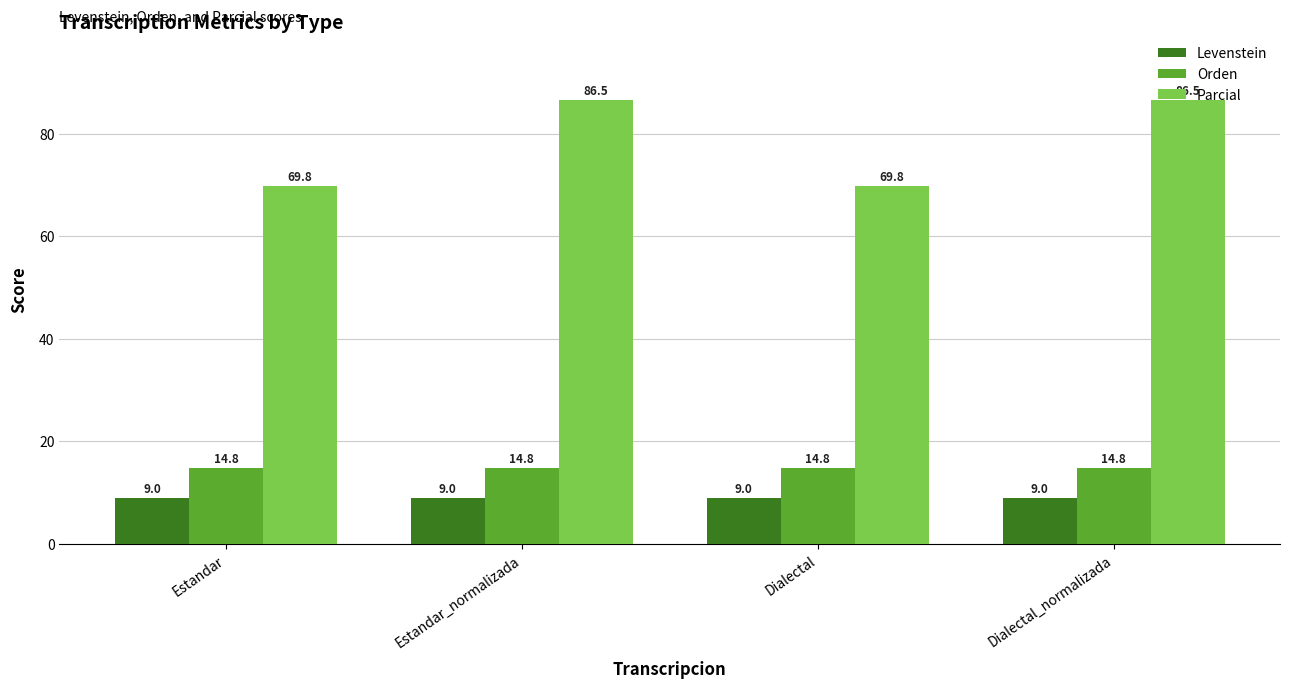

Reading left to right, transcribe all the data shown in this chart.

Levenstein: Estandar=9.0	Estandar_normalizada=9.0	Dialectal=9.0	Dialectal_normalizada=9.0
Orden: Estandar=14.8	Estandar_normalizada=14.8	Dialectal=14.8	Dialectal_normalizada=14.8
Parcial: Estandar=69.8	Estandar_normalizada=86.5	Dialectal=69.8	Dialectal_normalizada=86.5